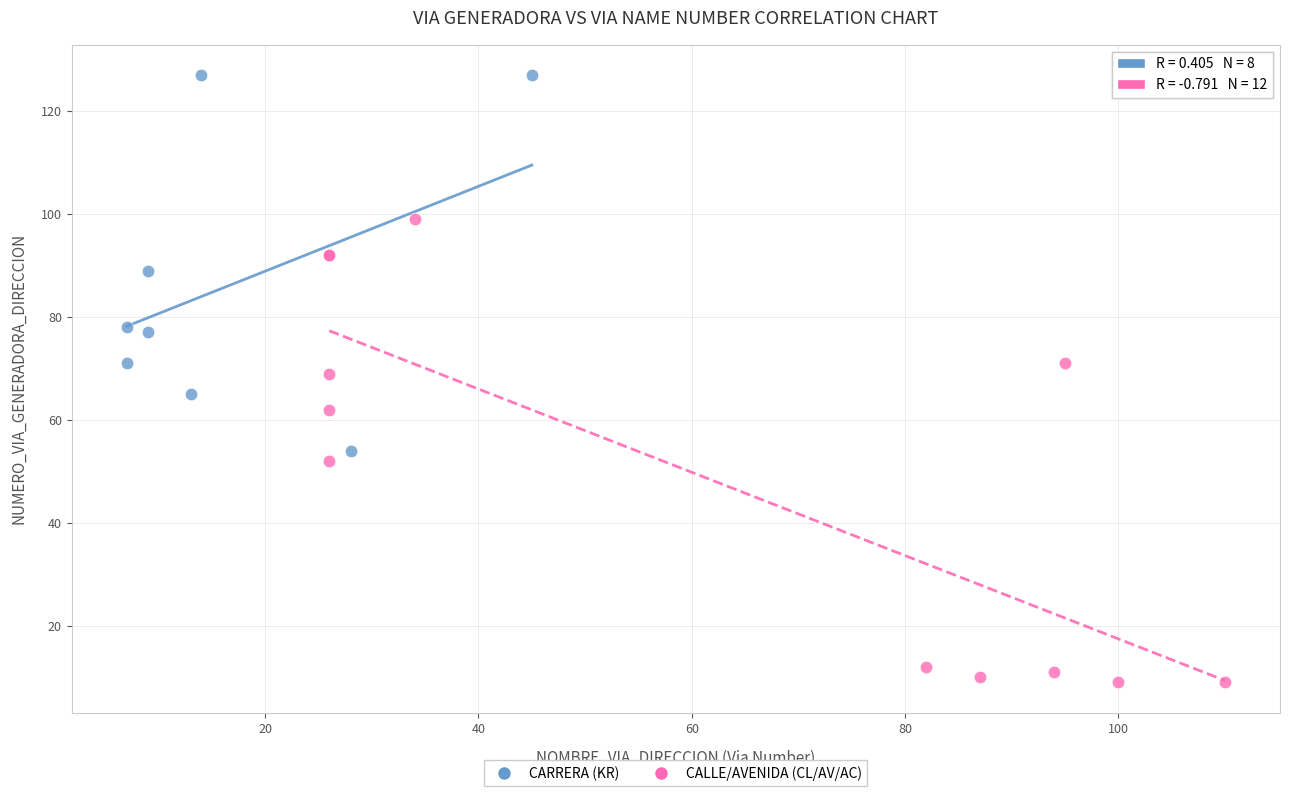

What are all the series names shown in the legend?

CARRERA (KR), CALLE/AVENIDA (CL/AV/AC)